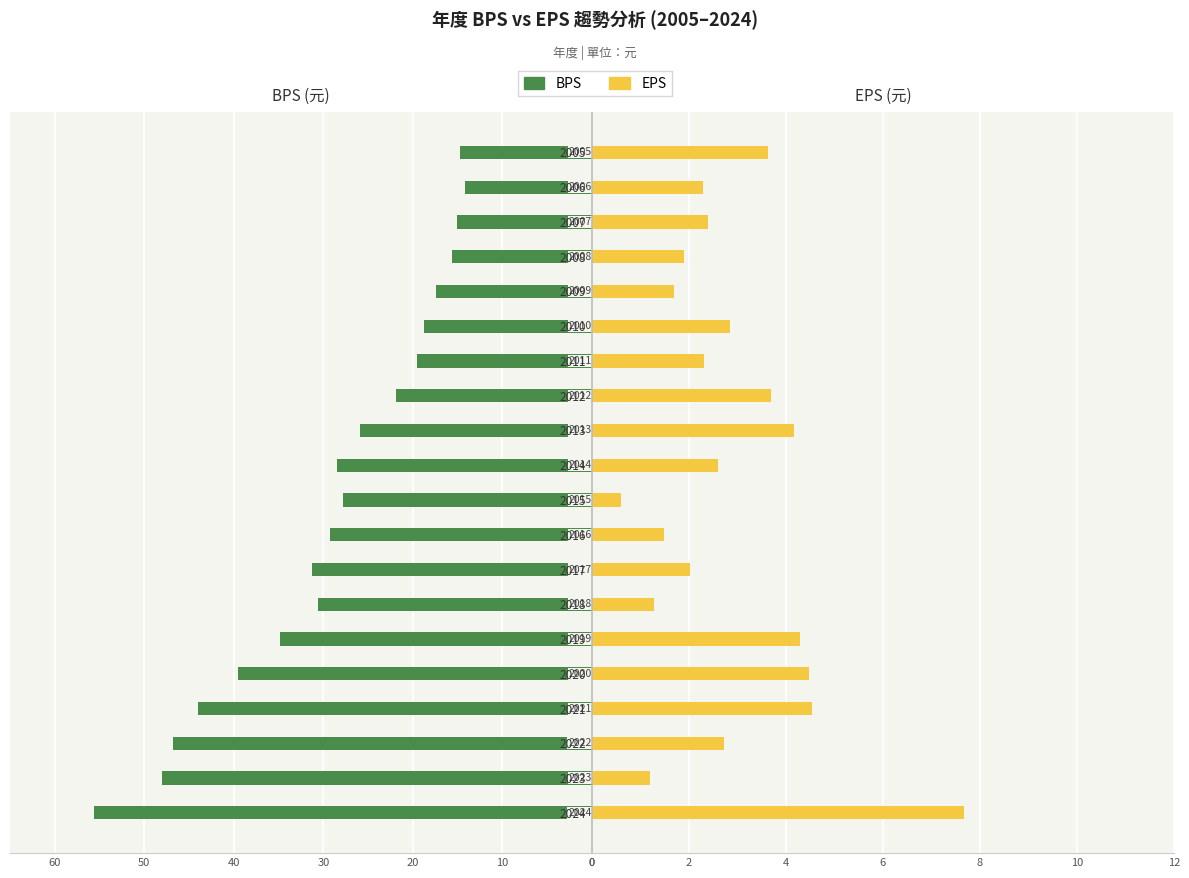

The value of BPS at 2012 is -38.1. True or false?

False